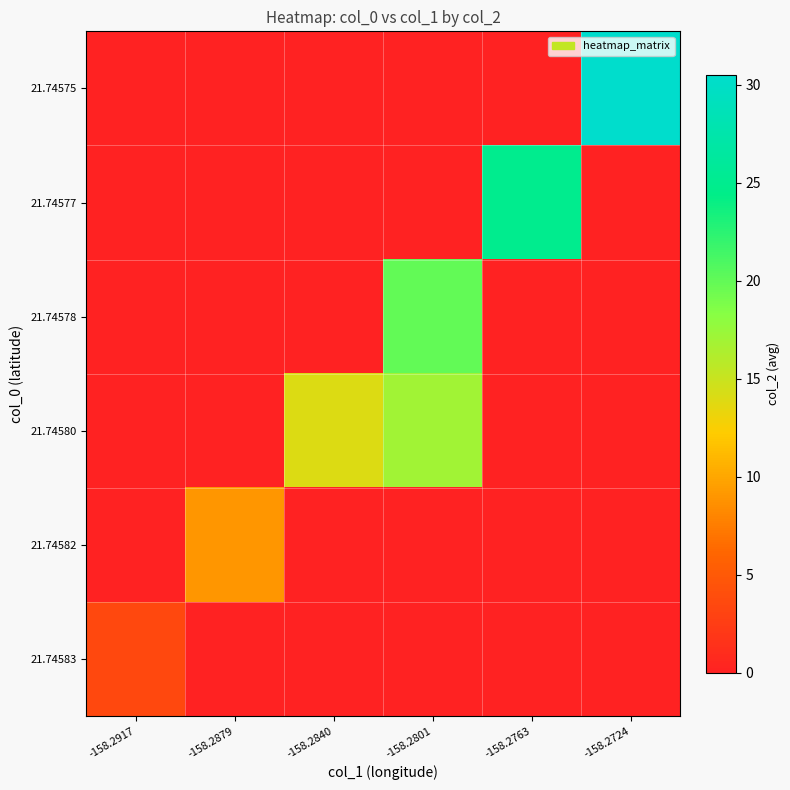

At -158.2879, list the series in order from largest to smallest.

21.74582, 21.74575, 21.74577, 21.74578, 21.74580, 21.74583